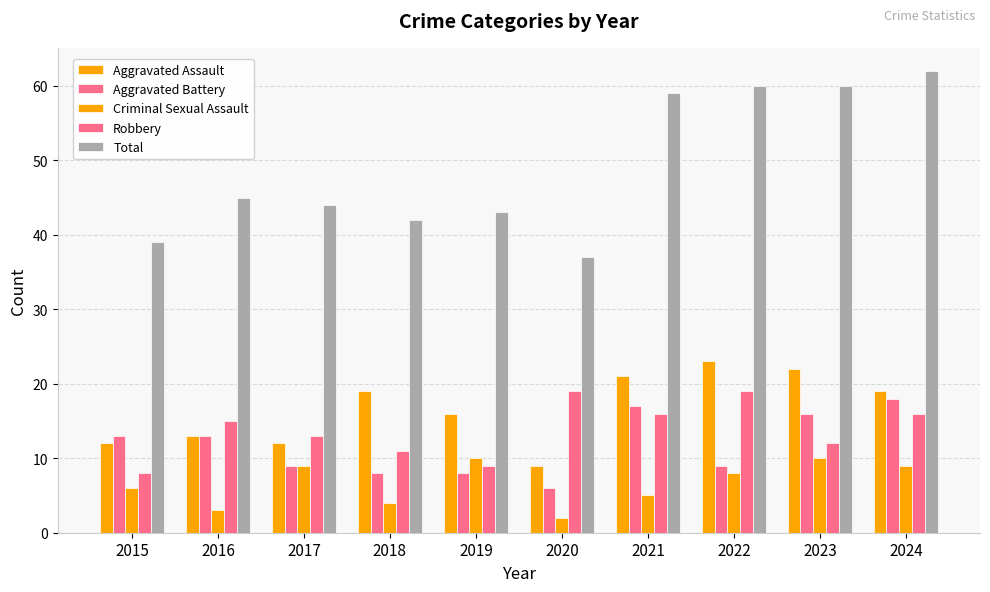

Are the bars grouped side by side (vs. stacked)?

Yes